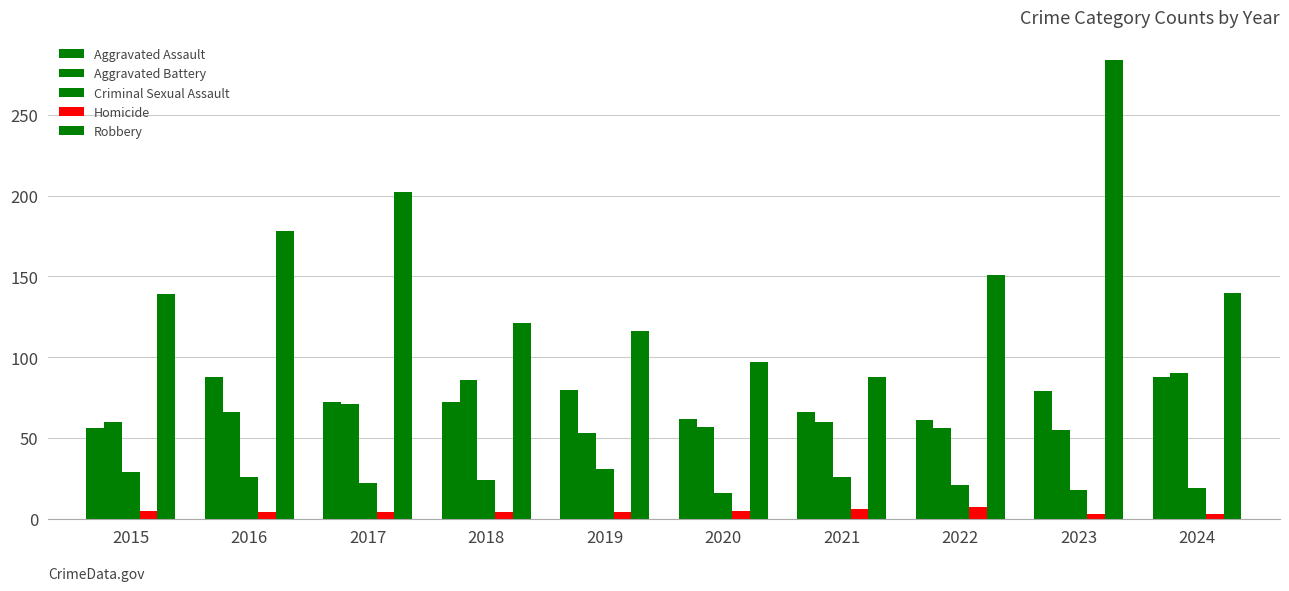

At which category is the sum across all series the highest?

2023